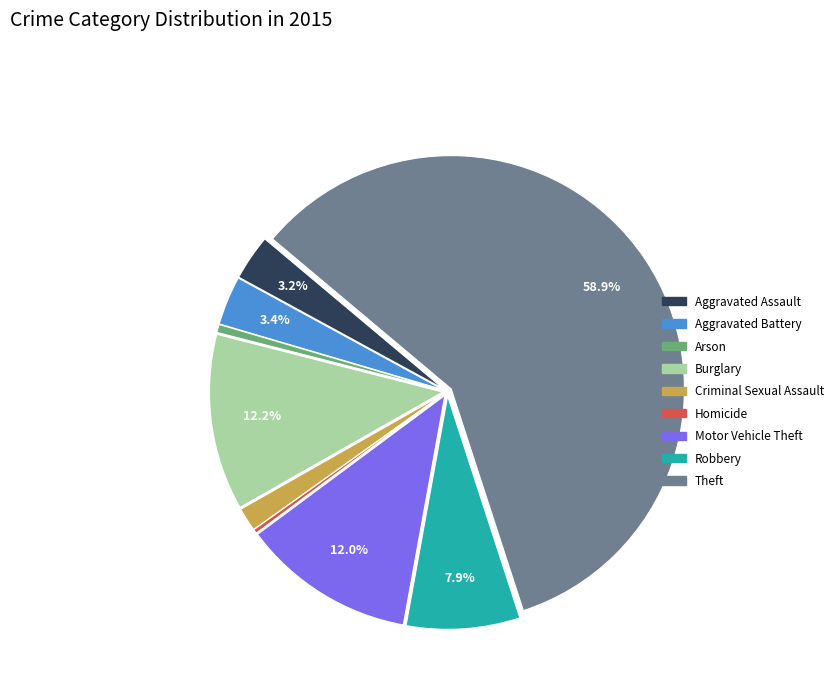

To the nearest percent, what is the average slice percentage?

11%